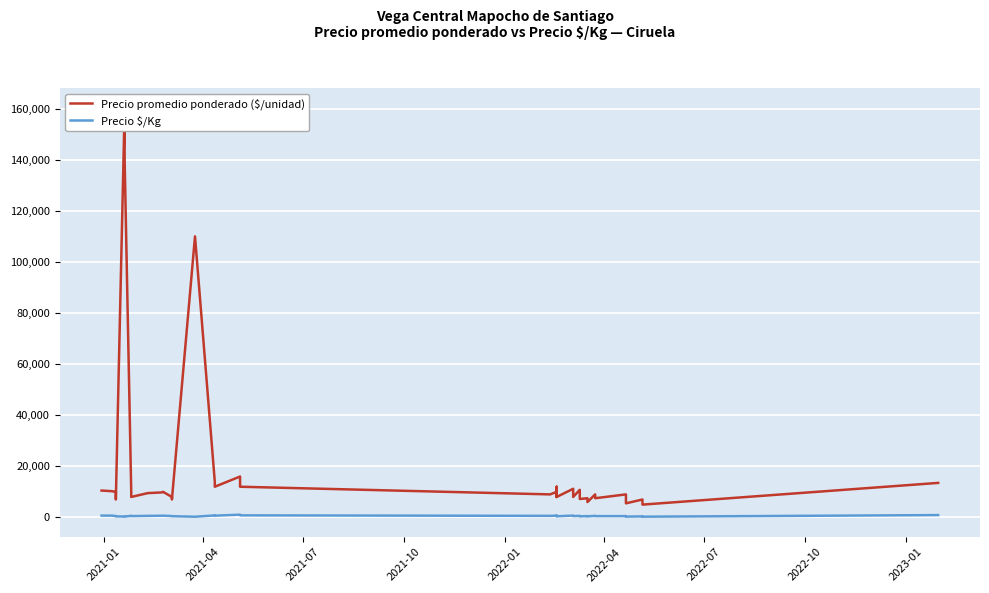

What are all the series names shown in the legend?

Precio promedio ponderado ($/unidad), Precio $/Kg